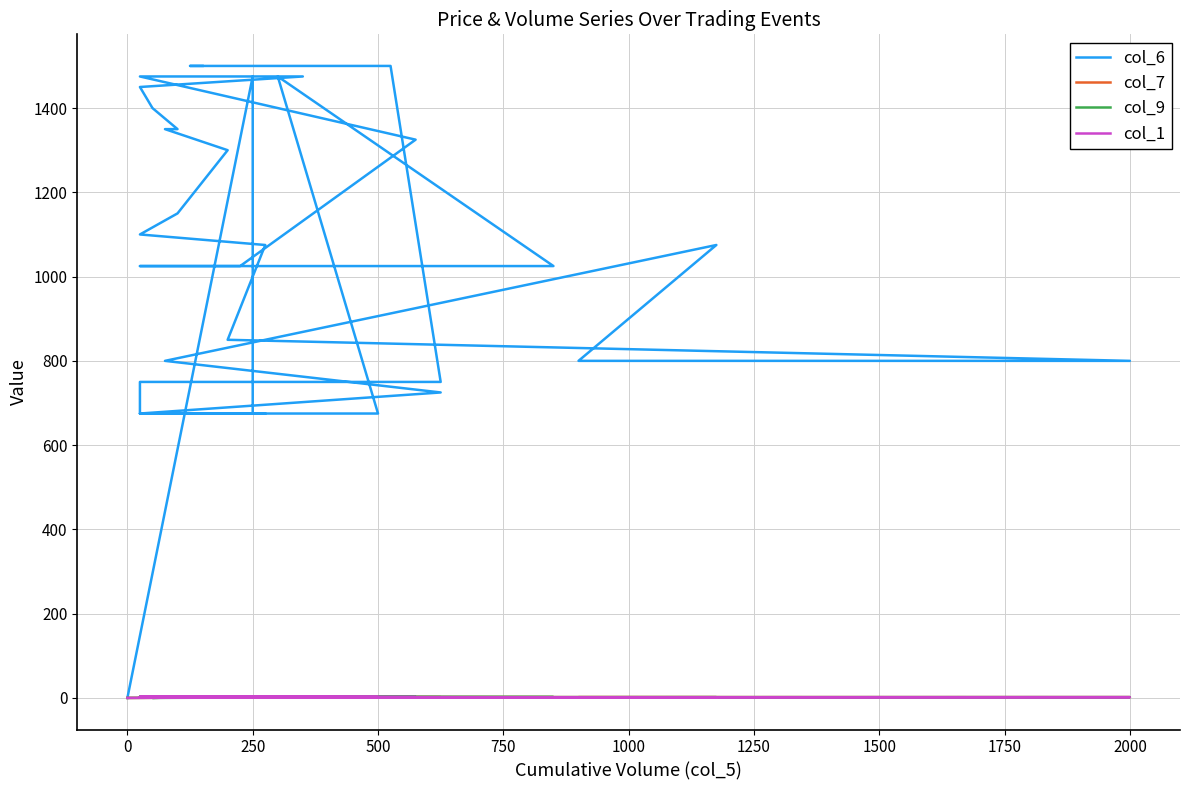

Which series has the largest range (max minus min)?

col_6